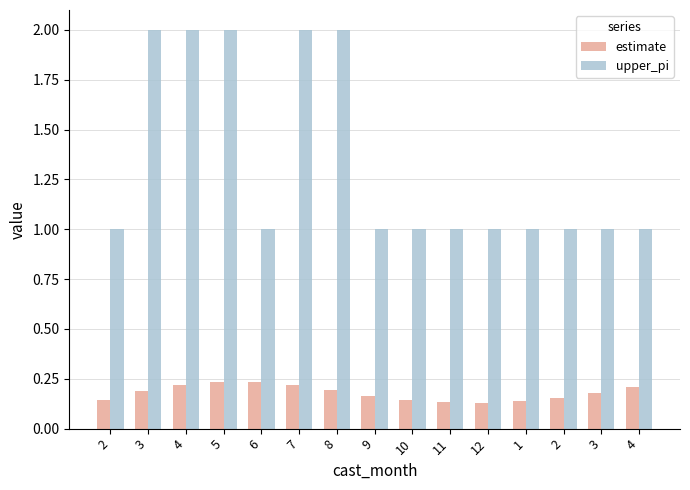

What are all the series names shown in the legend?

estimate, upper_pi